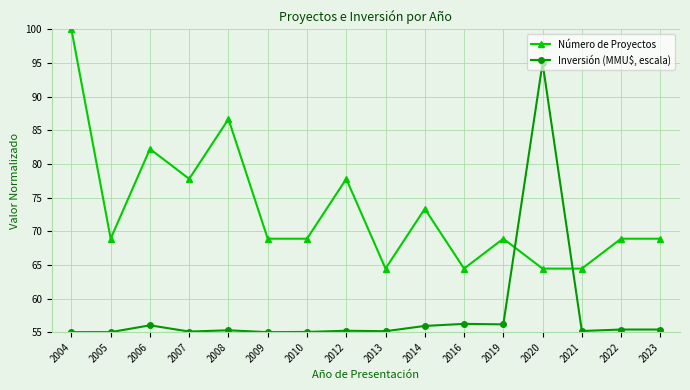

Where do Inversión (MMU$, escala) and Número de Proyectos first cross each other?

2019 and 2020